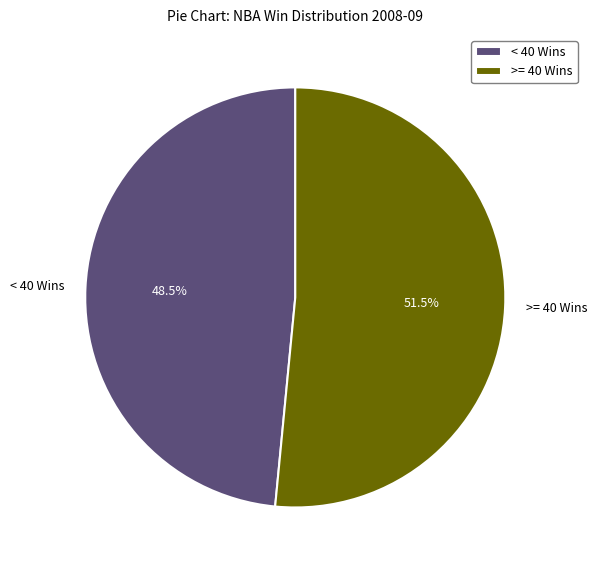

Is the sum of >= 40 Wins and < 40 Wins greater than half?

Yes